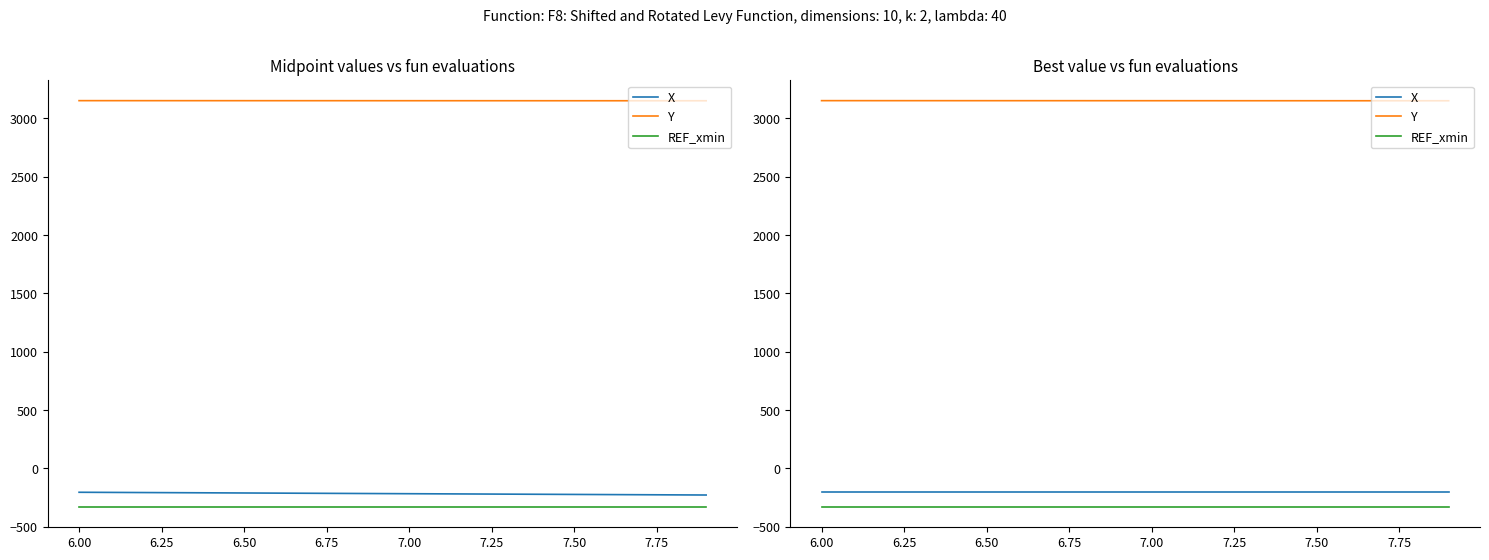

What is the sum of all Y values?

63039.8